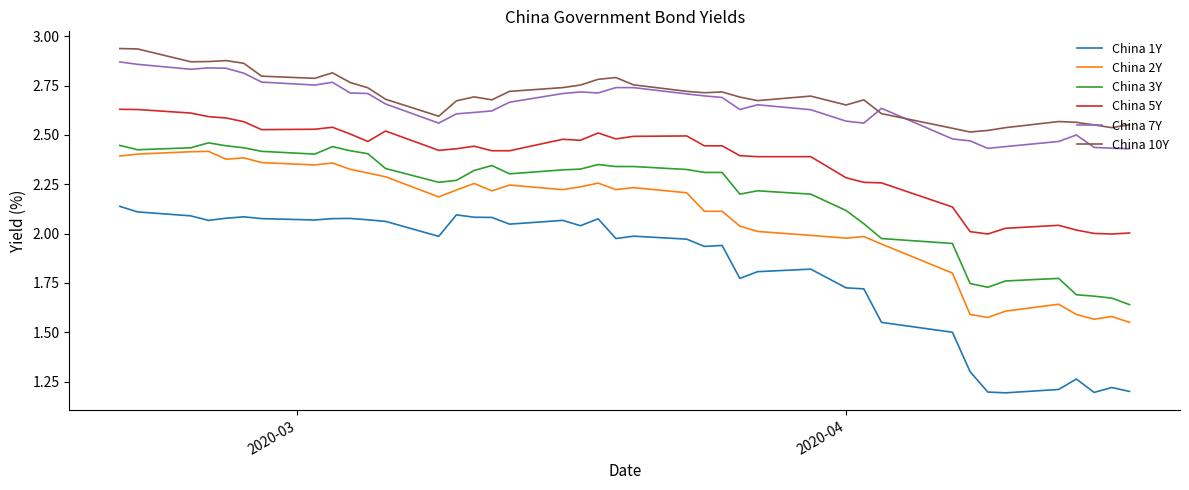

True or false: China 1Y has more than 0 interior local peaks.

True